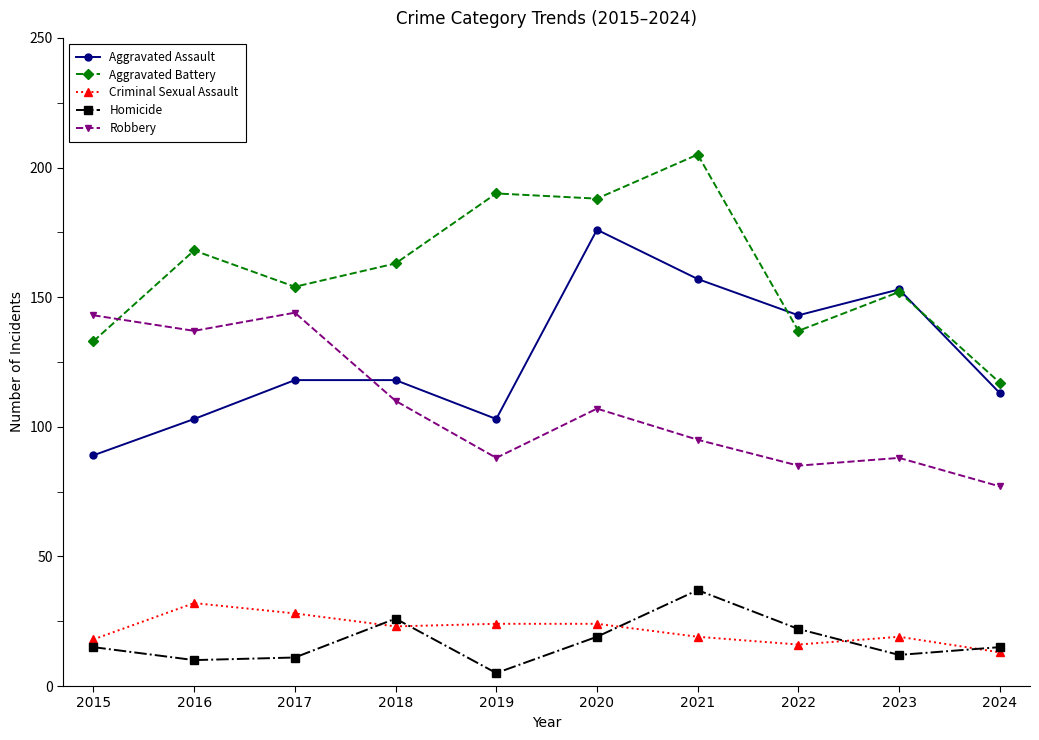

At which category does the chart reach its minimum across all series?

2019